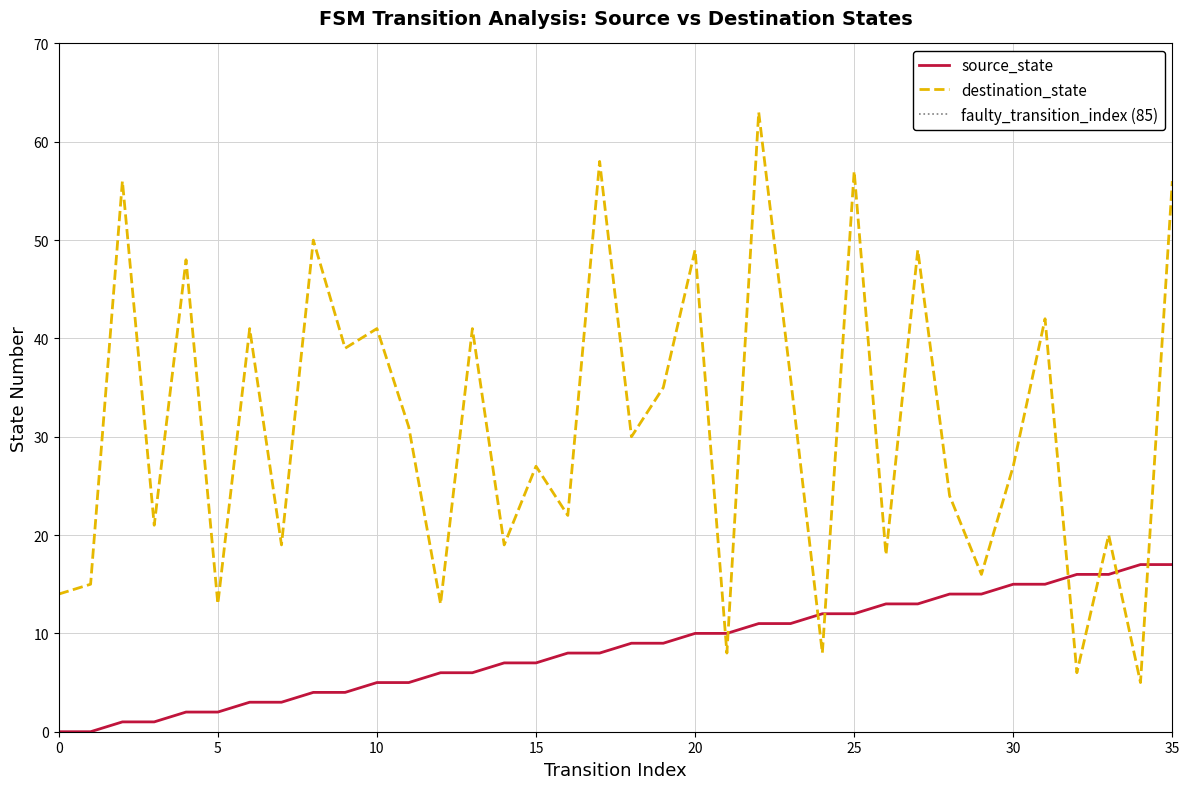

What is the value of the source_state point at the 15th from the left?

7